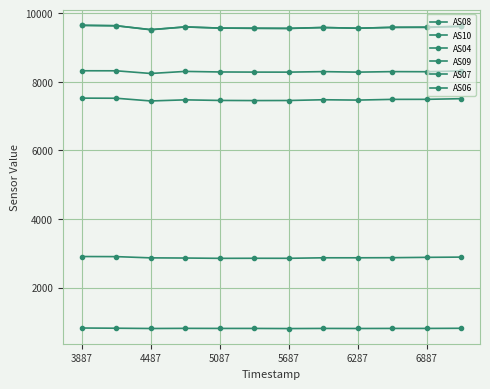

Is this an area chart (filled region under the line)?

No